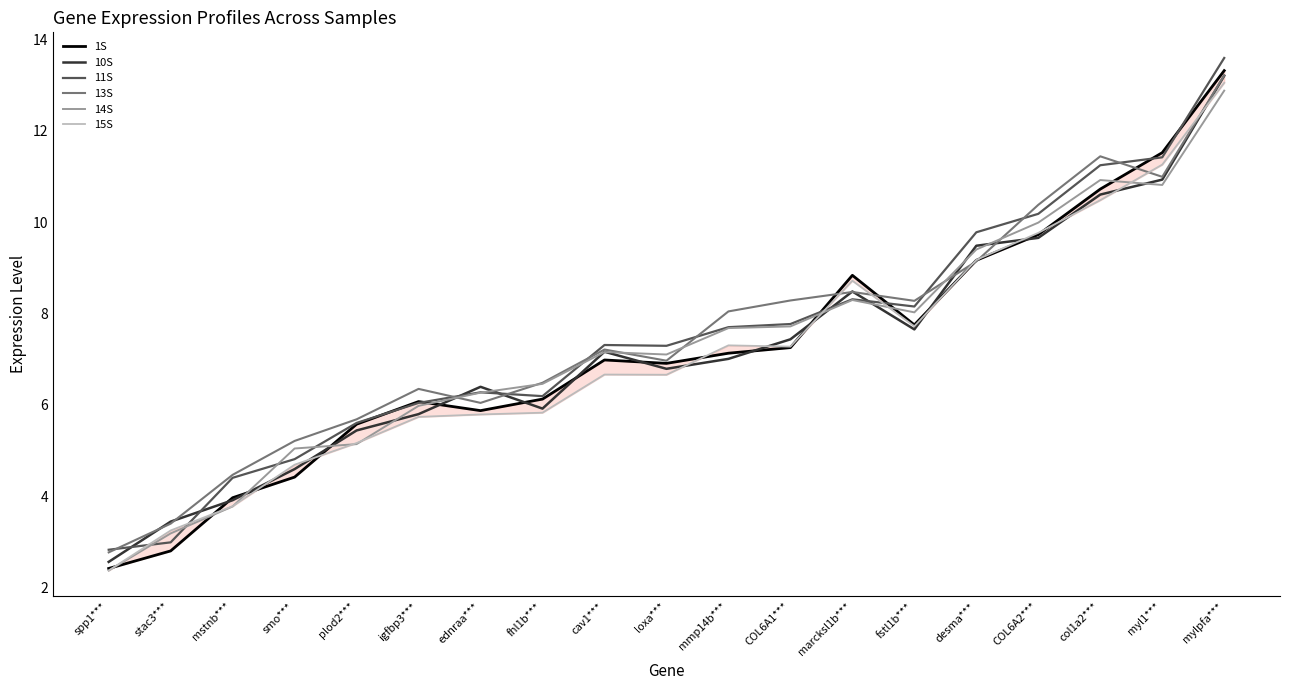

At which category does the chart reach its peak across all series?

mylpfa***